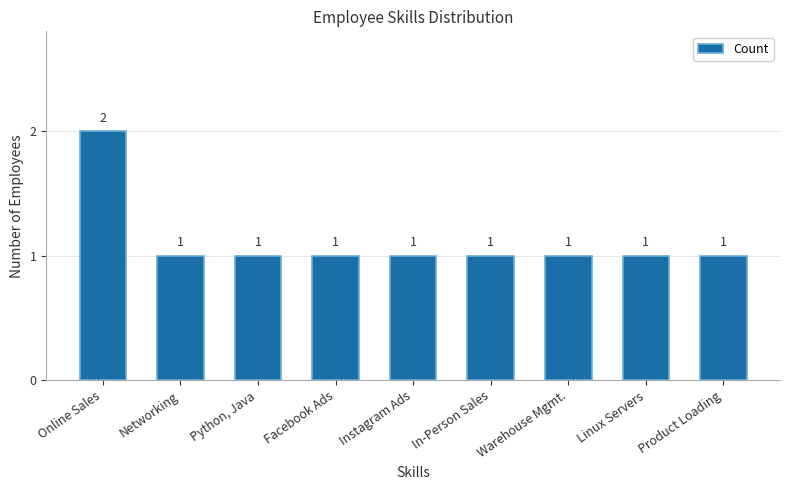

What is the ratio of the value at Python, Java to the value at In-Person Sales?

1.0